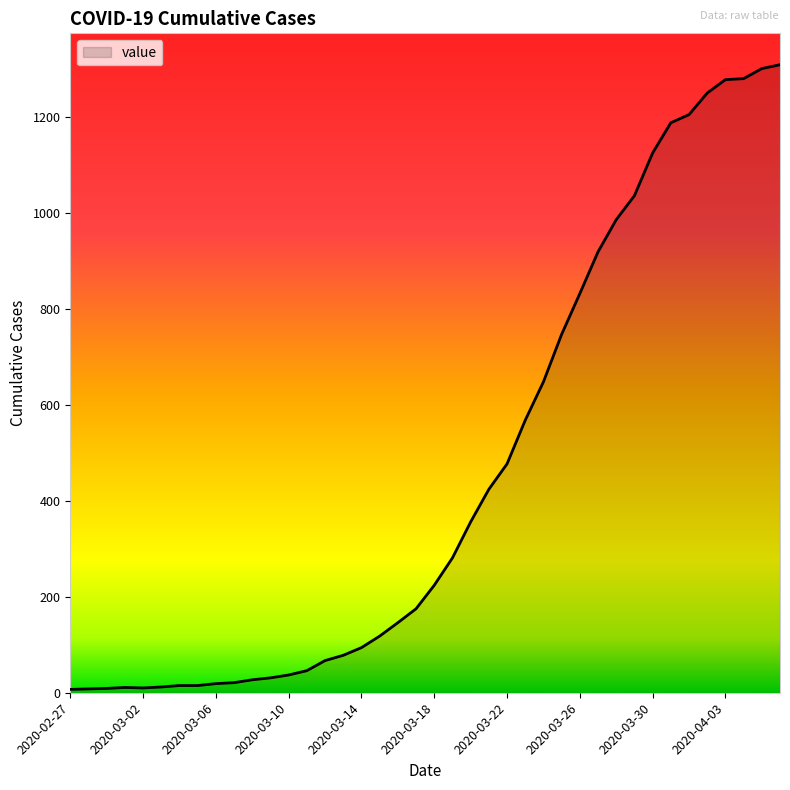

What is the maximum value shown in the chart?

1309